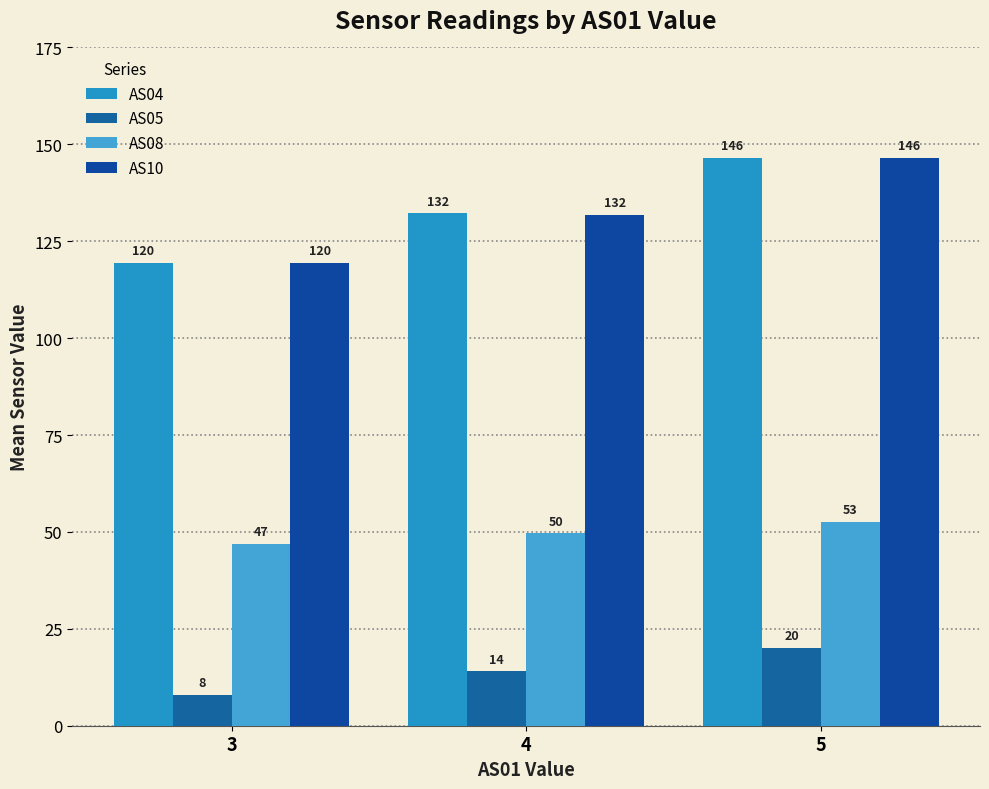

What is the total value across all series at 4?

327.6